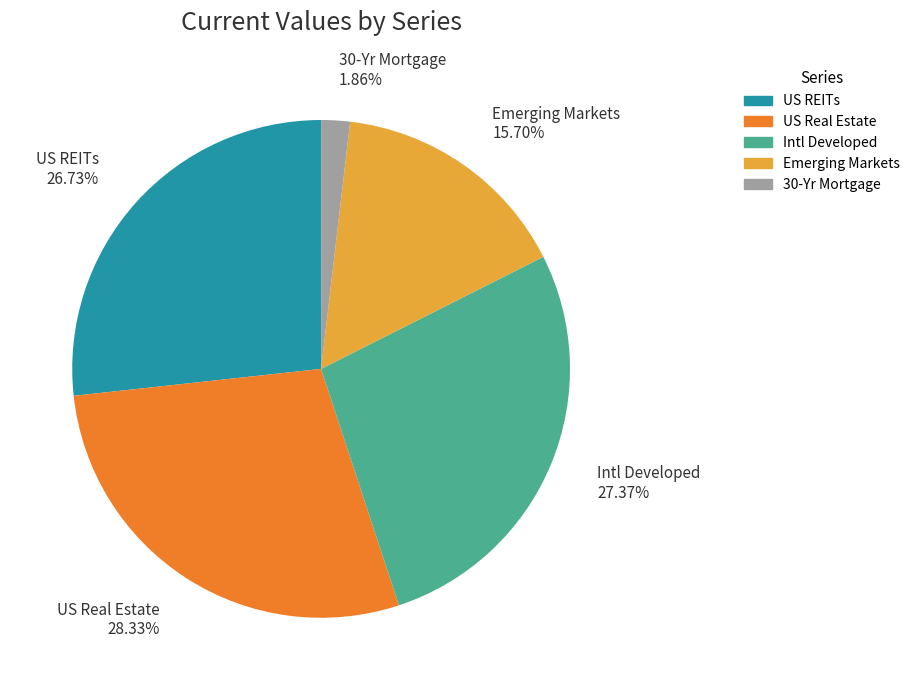

Count the number of slices in the pie.

5